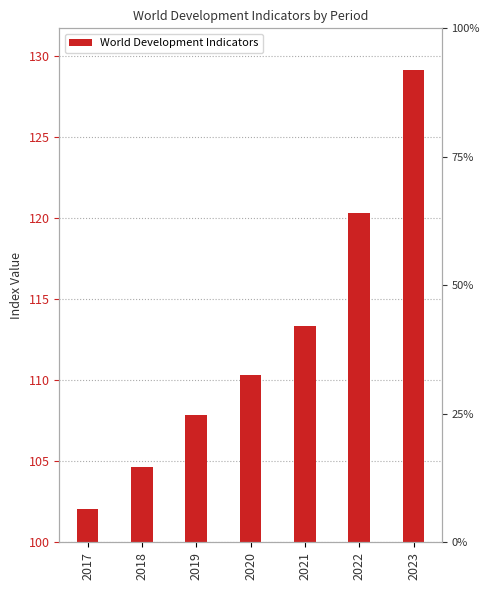

Count the number of categories in the chart.

7